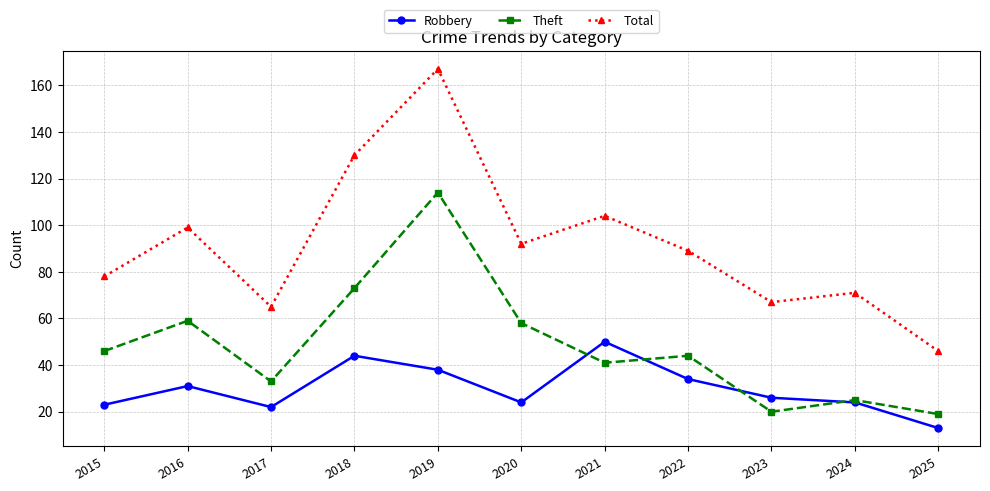

Reading left to right, transcribe all the data shown in this chart.

Robbery: 23	31	22	44	38	24	50	34	26	24	13
Theft: 46	59	33	73	114	58	41	44	20	25	19
Total: 78	99	65	130	167	92	104	89	67	71	46